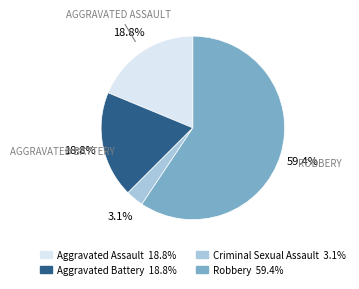

Is there a majority slice in this chart?

Yes